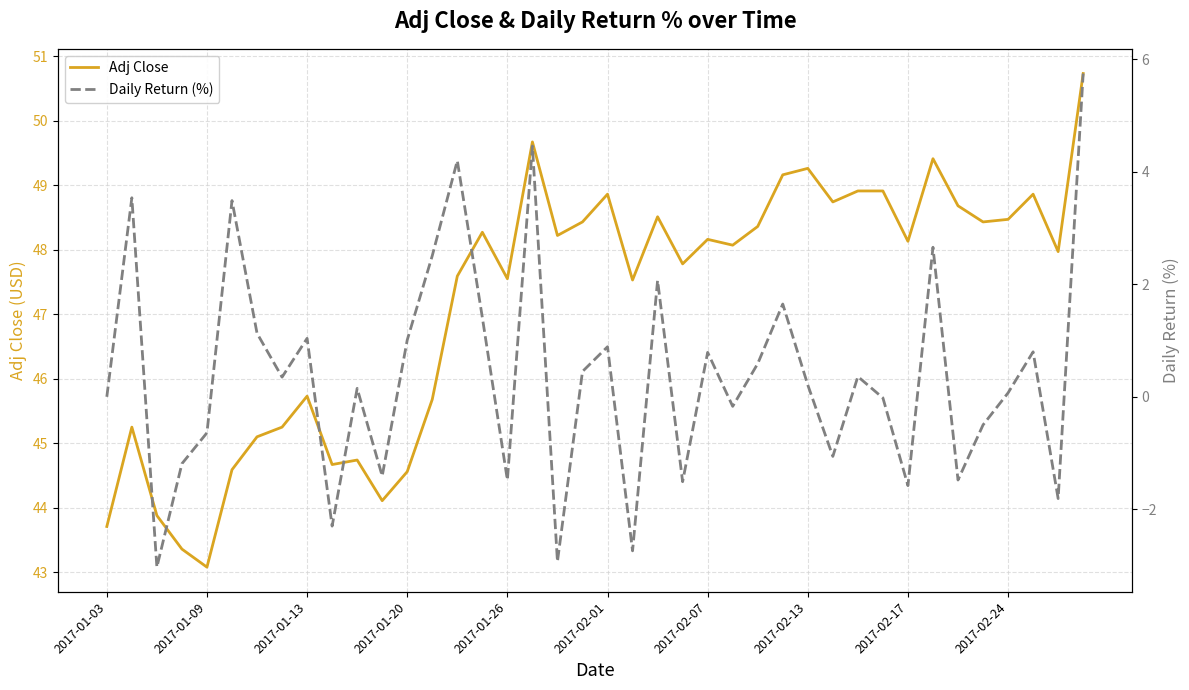

The Daily Return (%) series shows 0.3 at 2017-01-13. True or false?

False